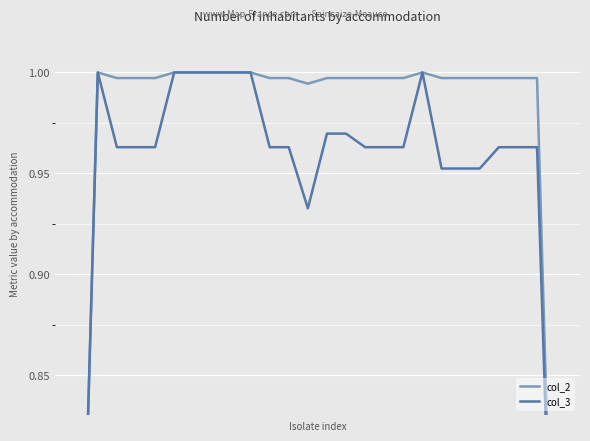

List the labels in order of col_2 value, largest first.

1, 5, 6, 7, 8, 9, 18, 2, 3, 4, 10, 11, 13, 14, 15, 16, 17, 19, 20, 21, 22, 23, 24, 12, 0, 25